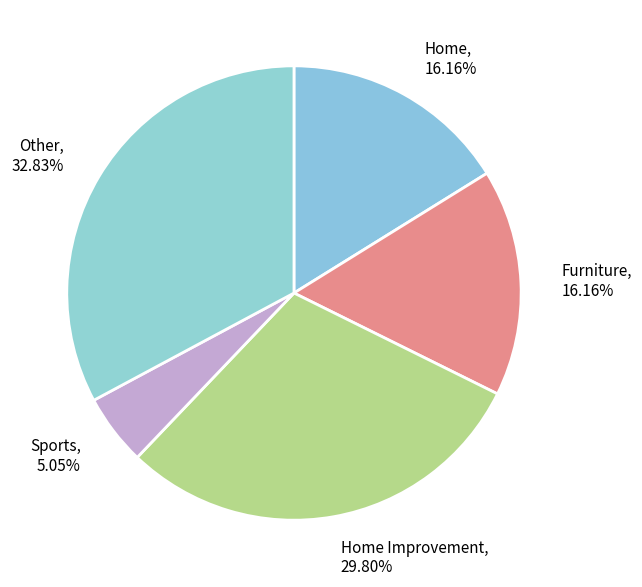

What is the ratio of the value at Furniture to the value at Home?

1.0